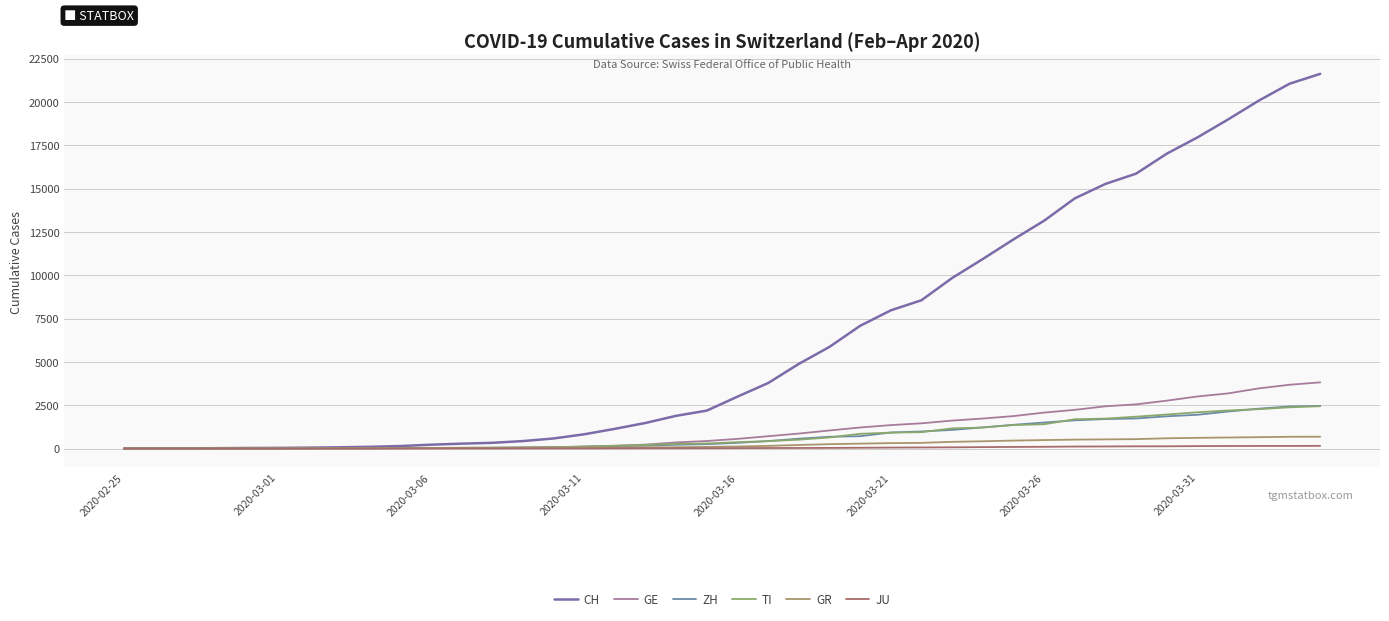

True or false: CH and GR cross at least once.

False